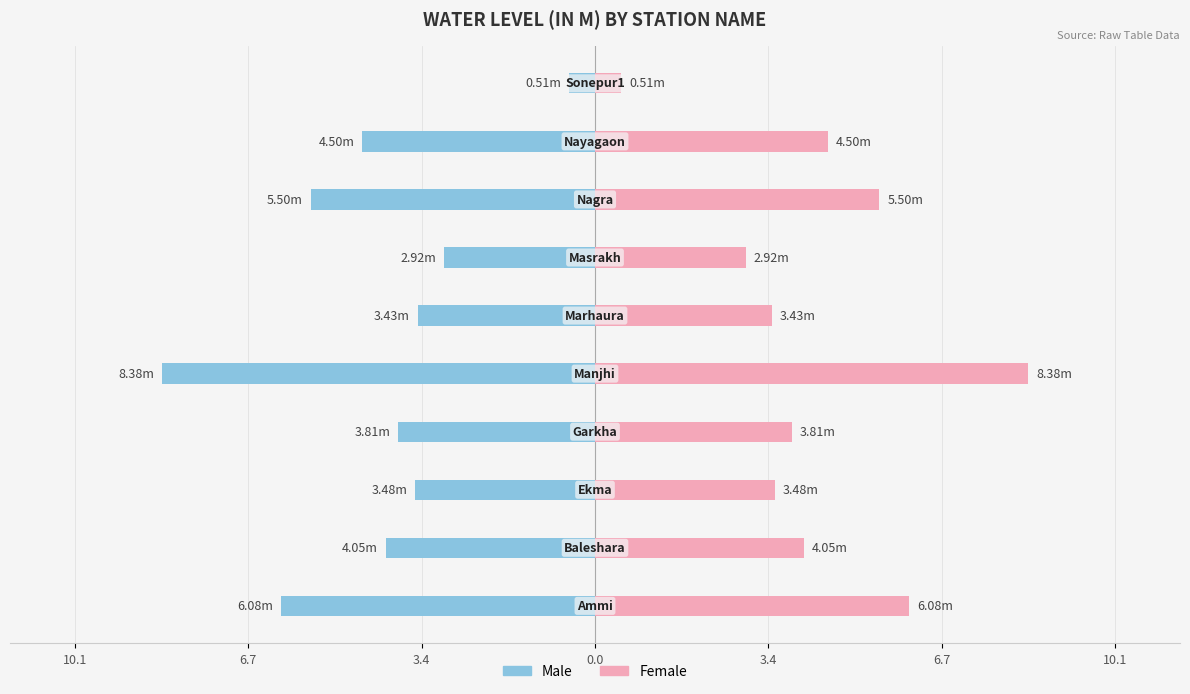

How many bars are there in total?

20